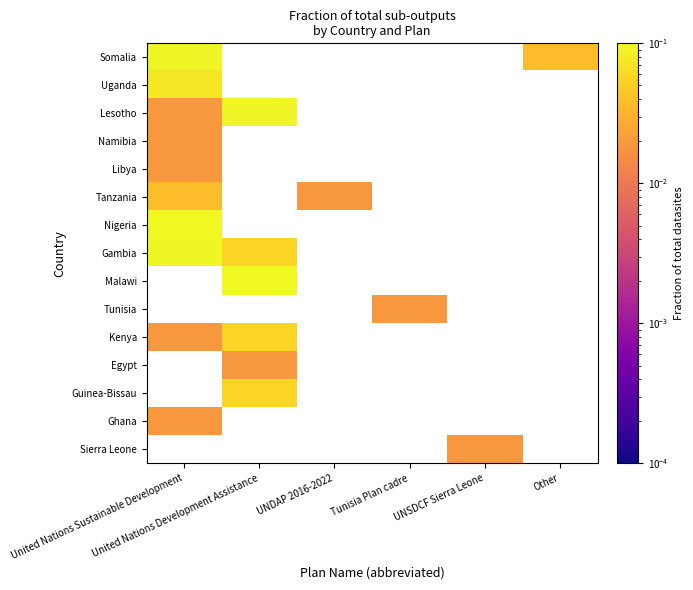

At how many categories does at least one series exceed 0?

6